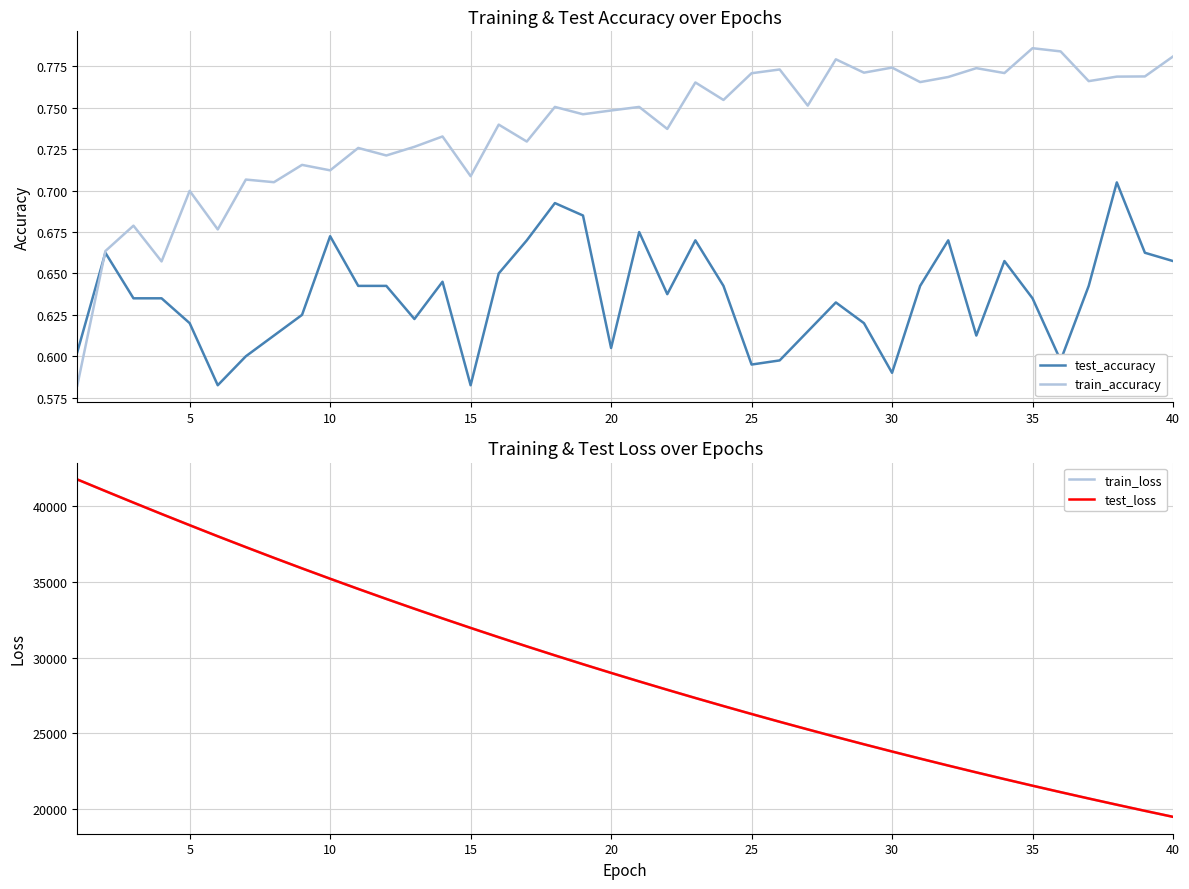

True or false: test_accuracy and test_loss intersect in this chart.

False